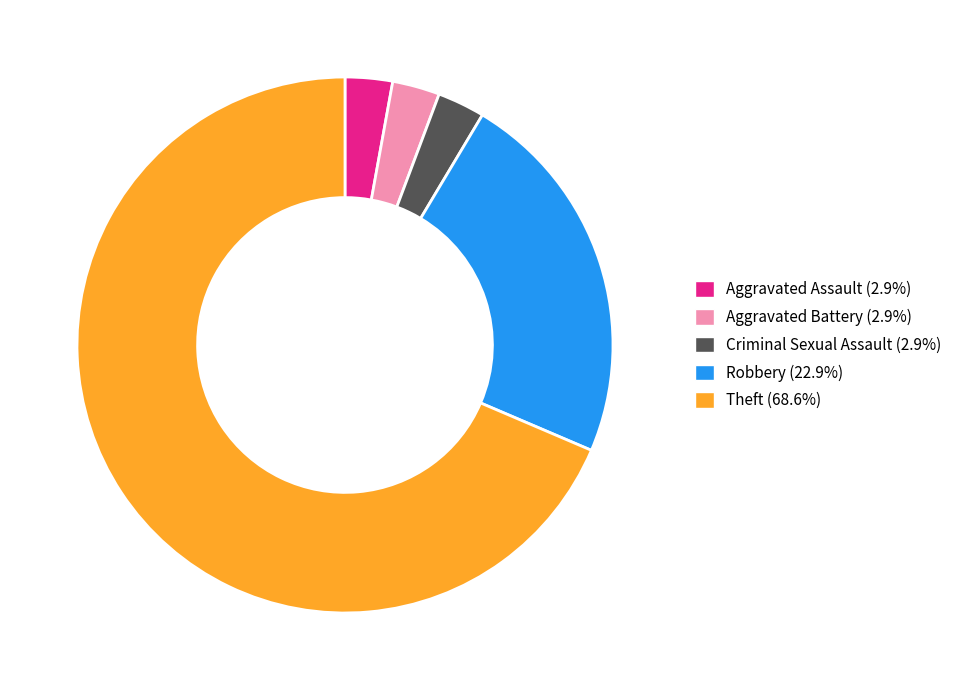

Is there a majority slice in this chart?

Yes